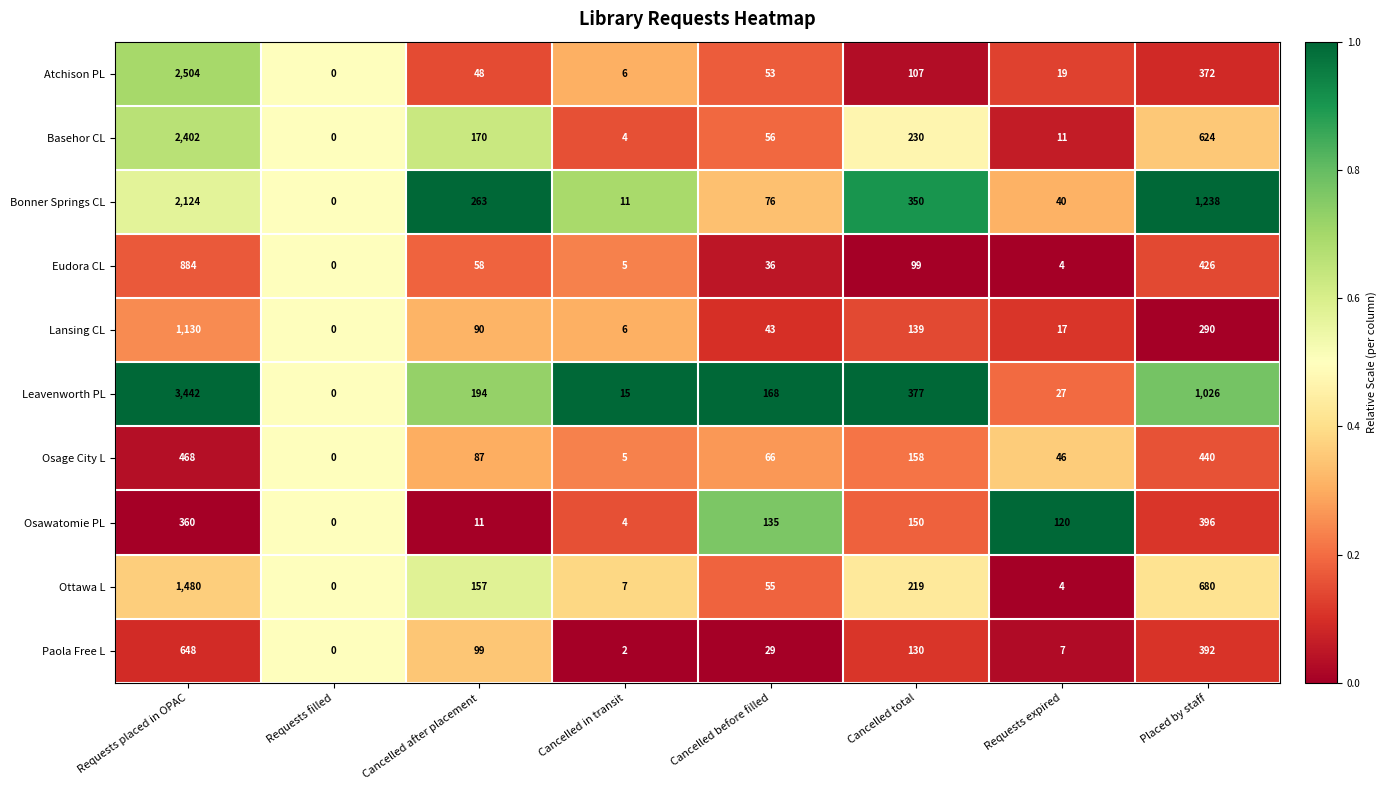

Count the number of data series in this chart.

10